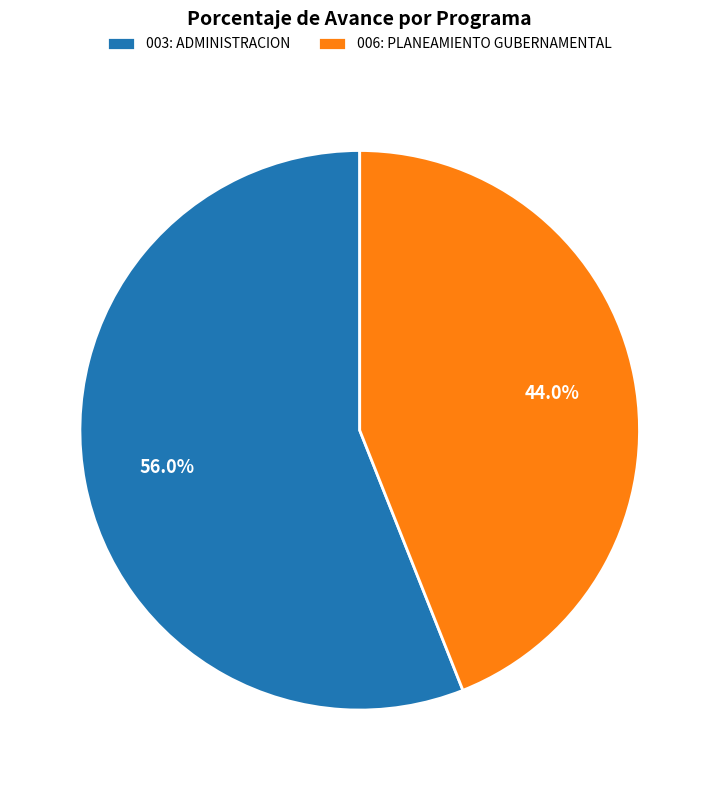

Between 003: ADMINISTRACION and 006: PLANEAMIENTO GUBERNAMENTAL, which is larger?

003: ADMINISTRACION